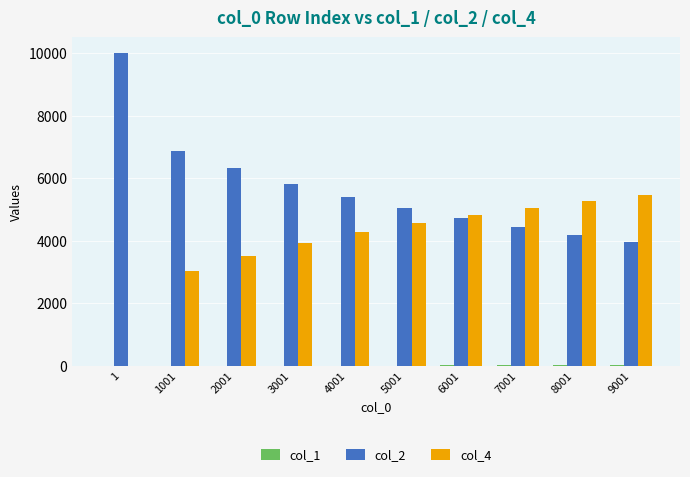

Which series has the largest total across all categories?

col_2